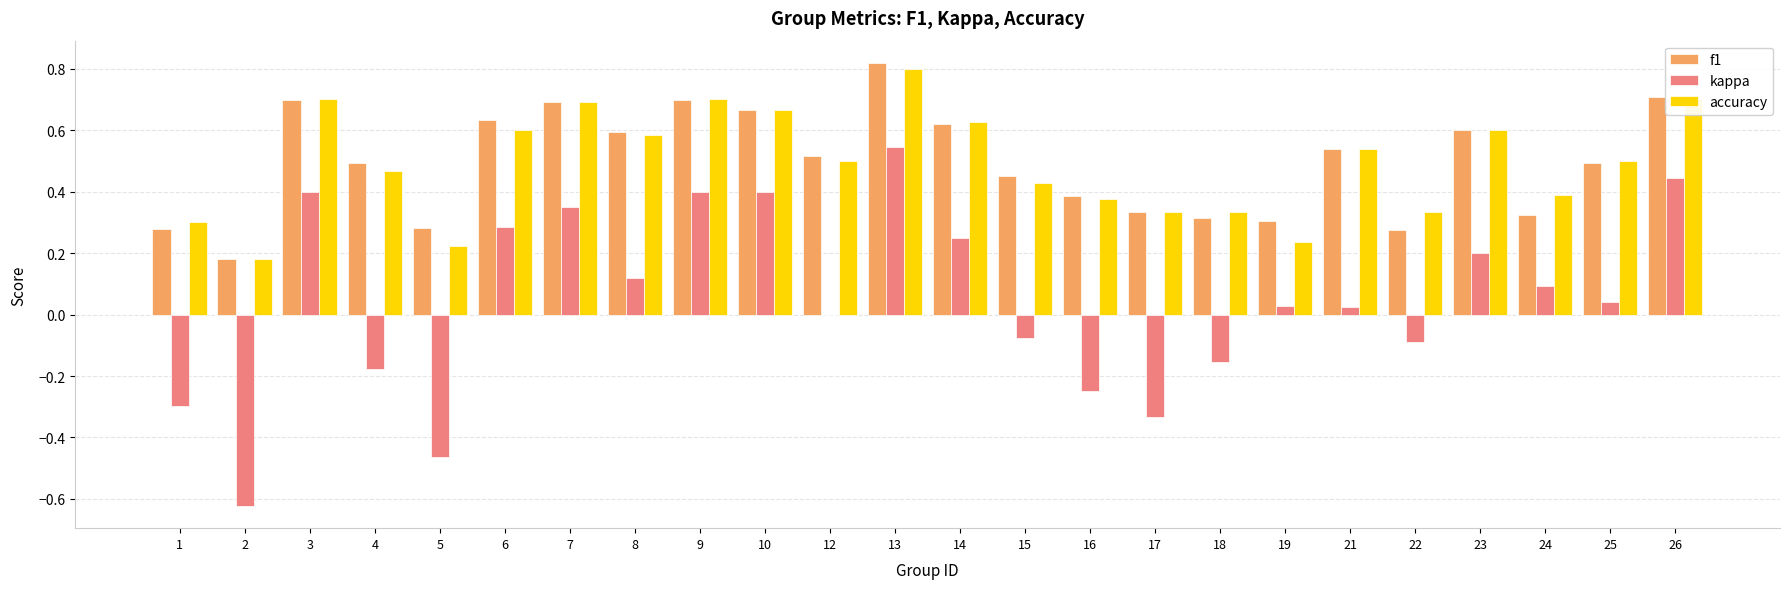

Between 3 and 21, which series saw the biggest shift?

kappa